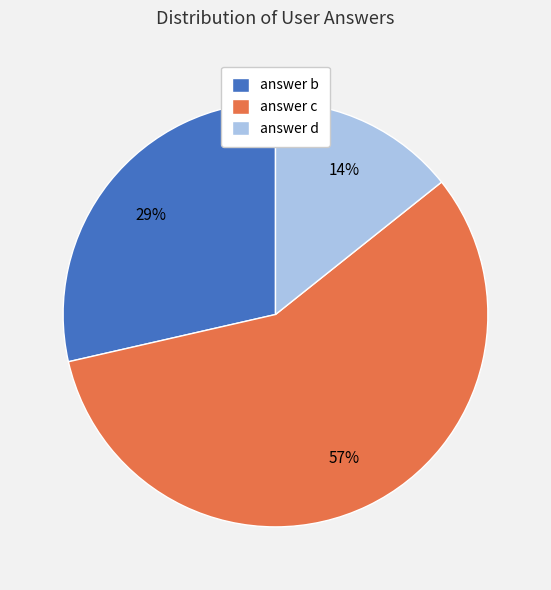

To the nearest percent, what is the difference between the answer c and answer d slice percentages?

43%